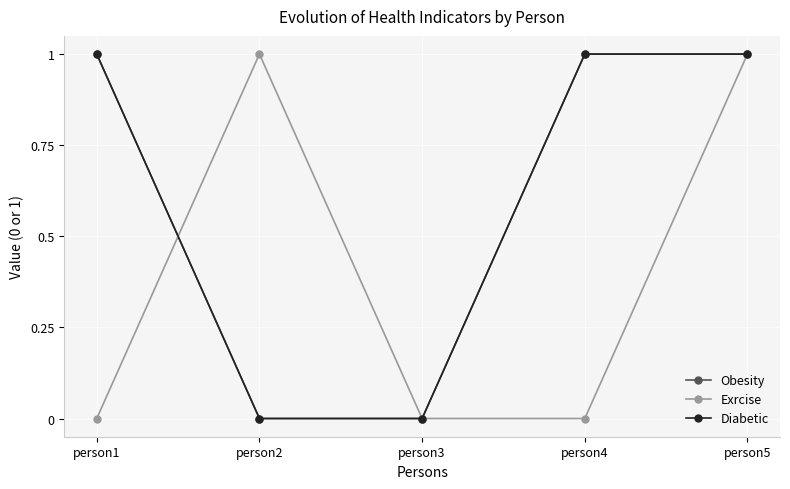

At which category is the sum across all series the highest?

person5